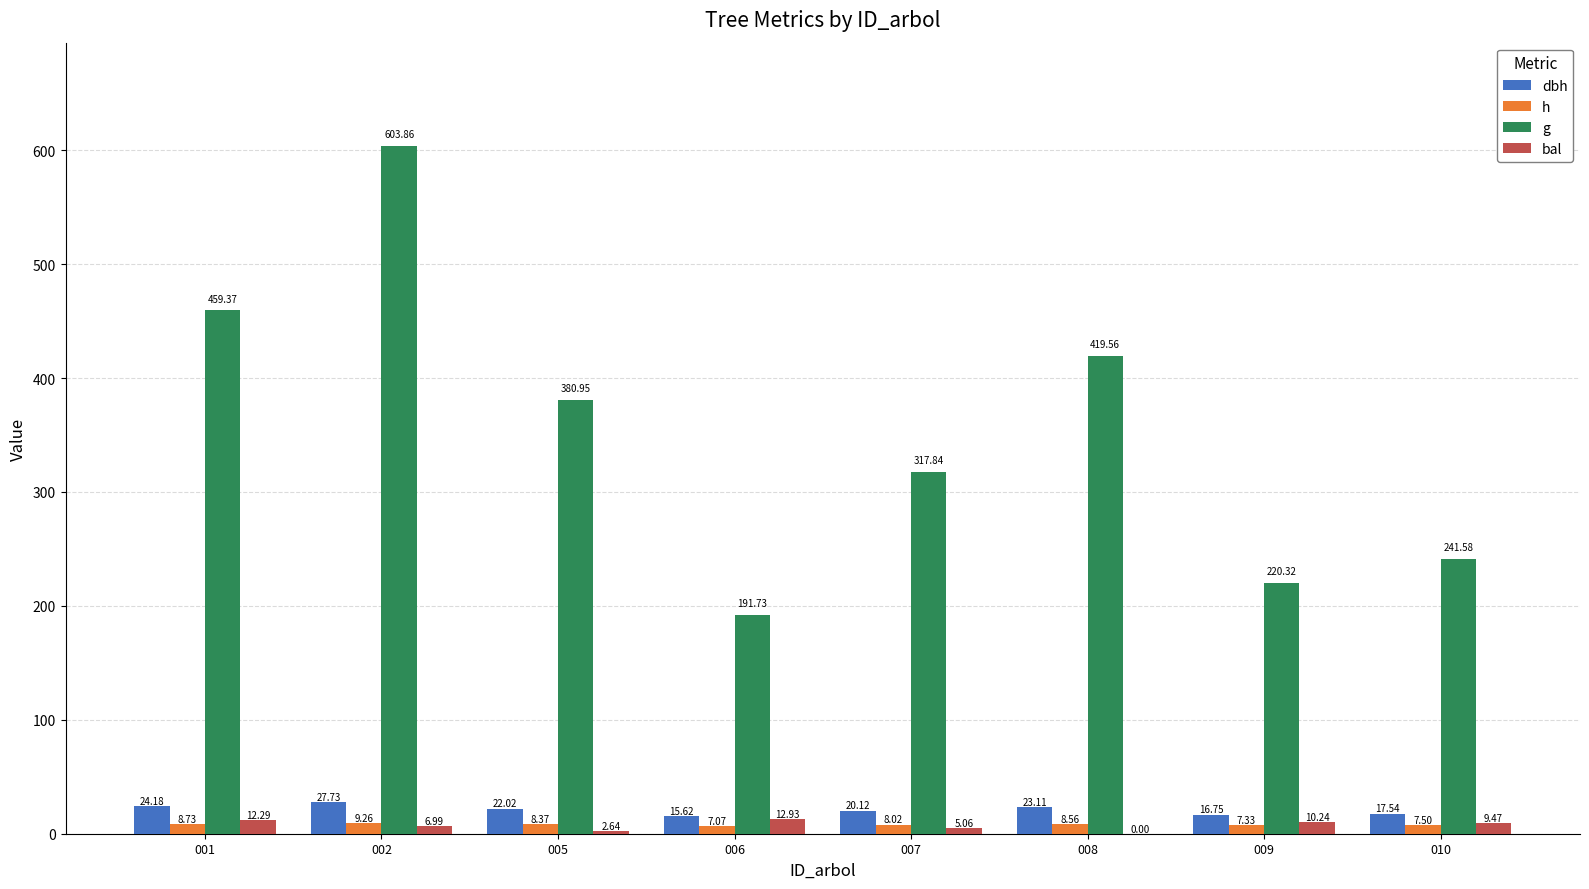

How many data points in dbh are above 22?

4